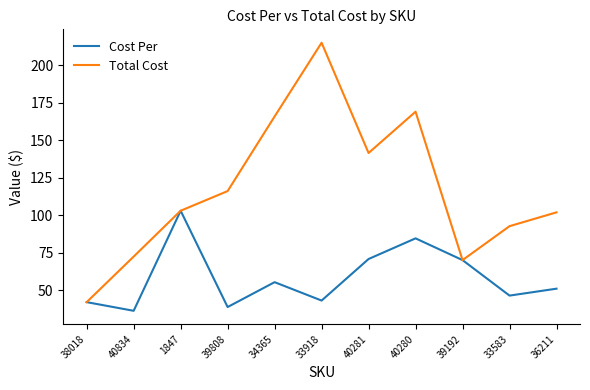

Does the chart display data point markers on the line(s)?

No